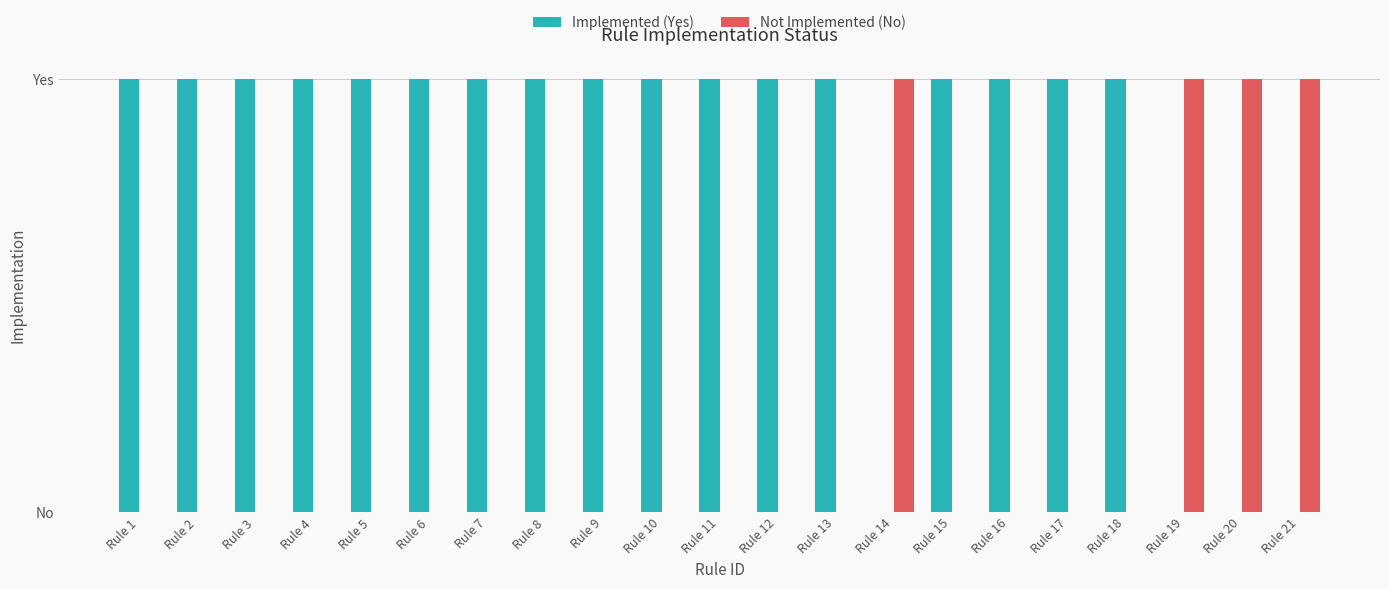

List the labels in order of Implemented (Yes) value, smallest first.

Rule 14, Rule 19, Rule 20, Rule 21, Rule 1, Rule 2, Rule 3, Rule 4, Rule 5, Rule 6, Rule 7, Rule 8, Rule 9, Rule 10, Rule 11, Rule 12, Rule 13, Rule 15, Rule 16, Rule 17, Rule 18